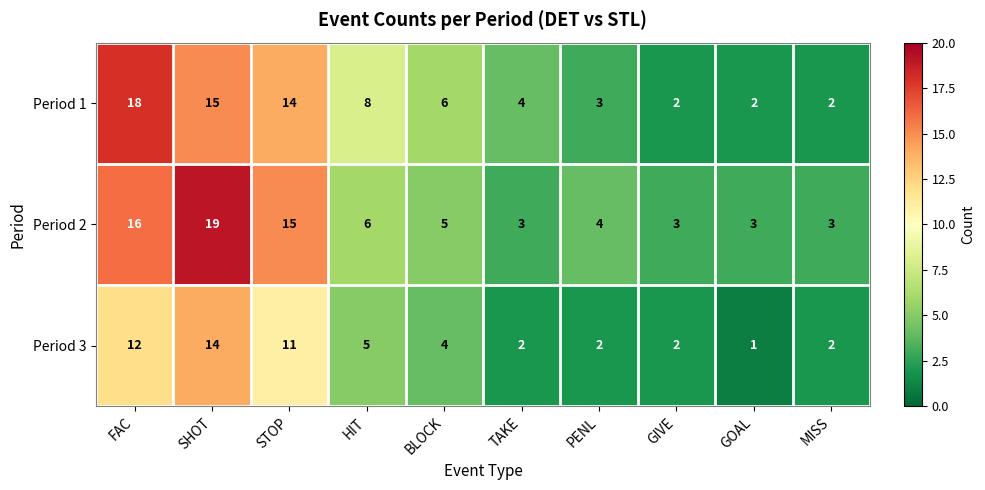

Reading left to right, transcribe all the data shown in this chart.

Period 1: 18	15	14	8	6	4	3	2	2	2
Period 2: 16	19	15	6	5	3	4	3	3	3
Period 3: 12	14	11	5	4	2	2	2	1	2